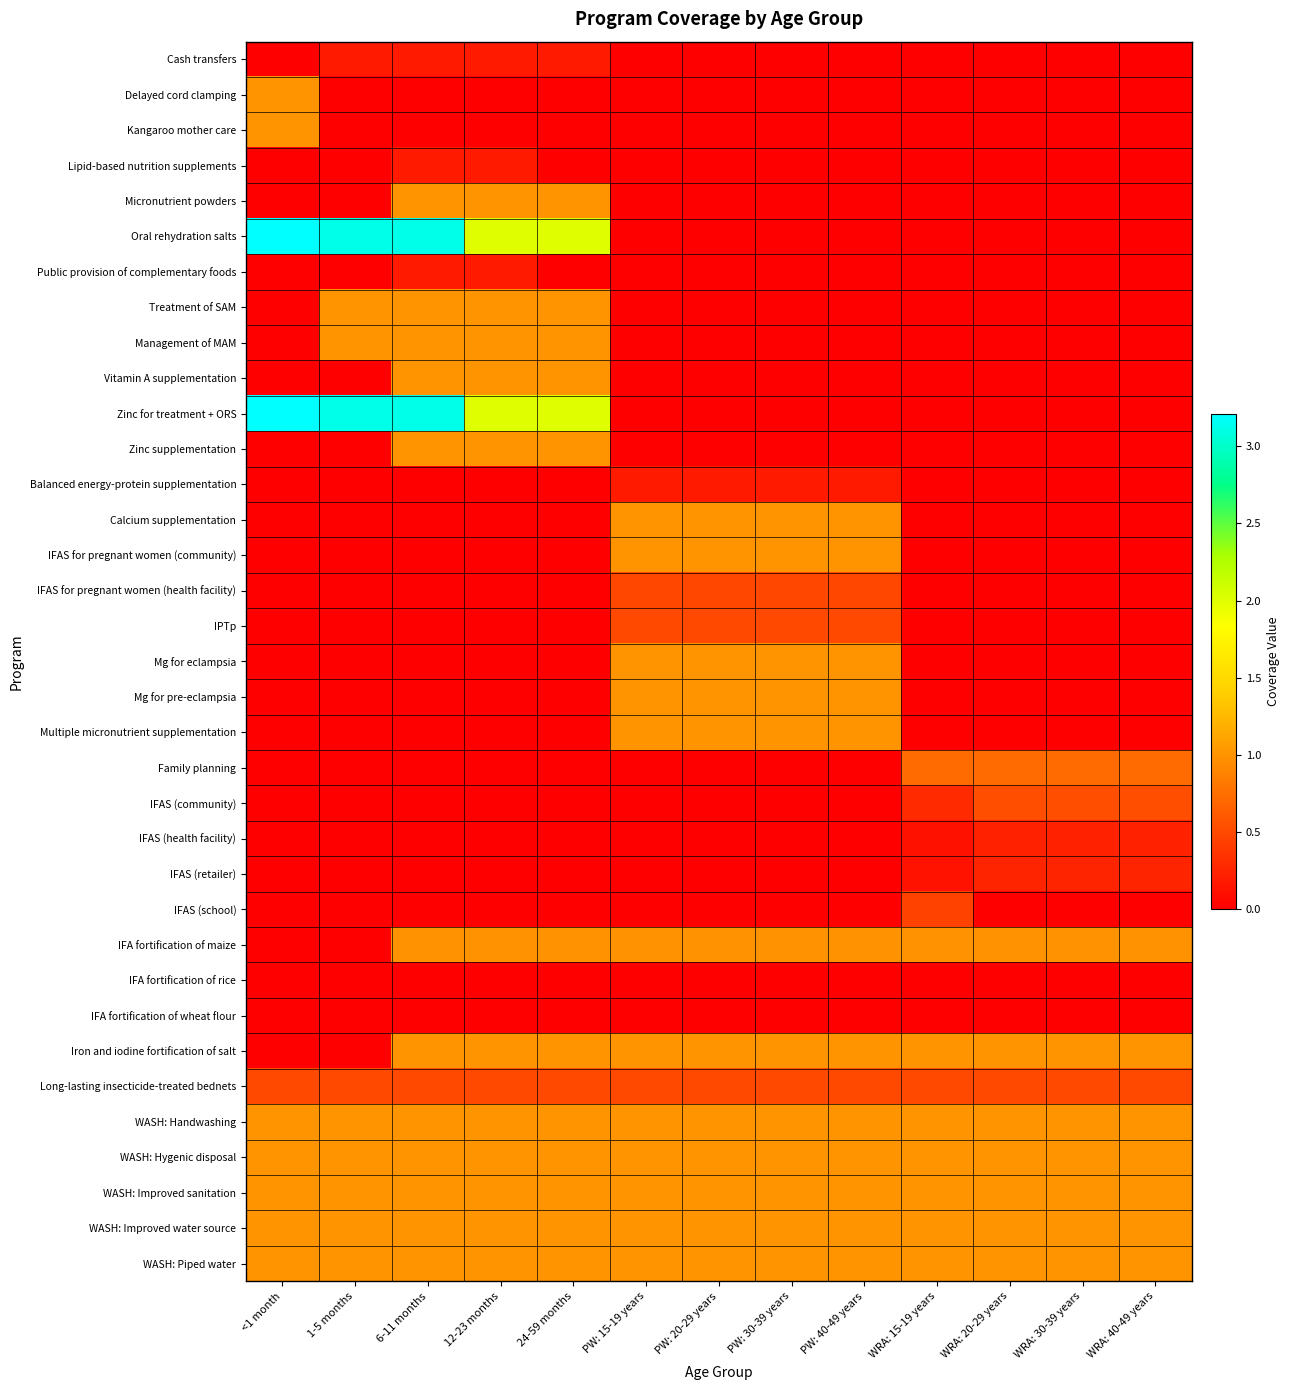

Rank the series at 12-23 months from lowest to highest value.

Delayed cord clamping, Kangaroo mother care, Balanced energy-protein supplementation, Calcium supplementation, IFAS for pregnant women (community), IFAS for pregnant women (health facility), IPTp, Mg for eclampsia, Mg for pre-eclampsia, Multiple micronutrient supplementation, Family planning, IFAS (community), IFAS (health facility), IFAS (retailer), IFAS (school), IFA fortification of rice, IFA fortification of wheat flour, Cash transfers, Lipid-based nutrition supplements, Public provision of complementary foods, Long-lasting insecticide-treated bednets, IFA fortification of maize, Micronutrient powders, Treatment of SAM, Management of MAM, Vitamin A supplementation, Zinc supplementation, Iron and iodine fortification of salt, WASH: Handwashing, WASH: Hygenic disposal, WASH: Improved sanitation, WASH: Improved water source, WASH: Piped water, Oral rehydration salts, Zinc for treatment + ORS